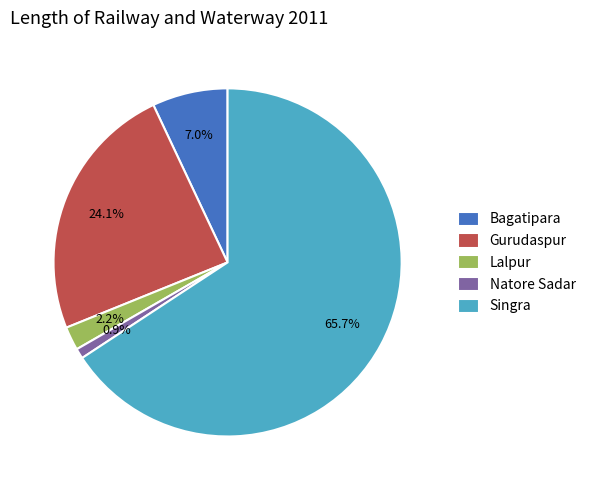

Between Lalpur and Gurudaspur, which is larger?

Gurudaspur